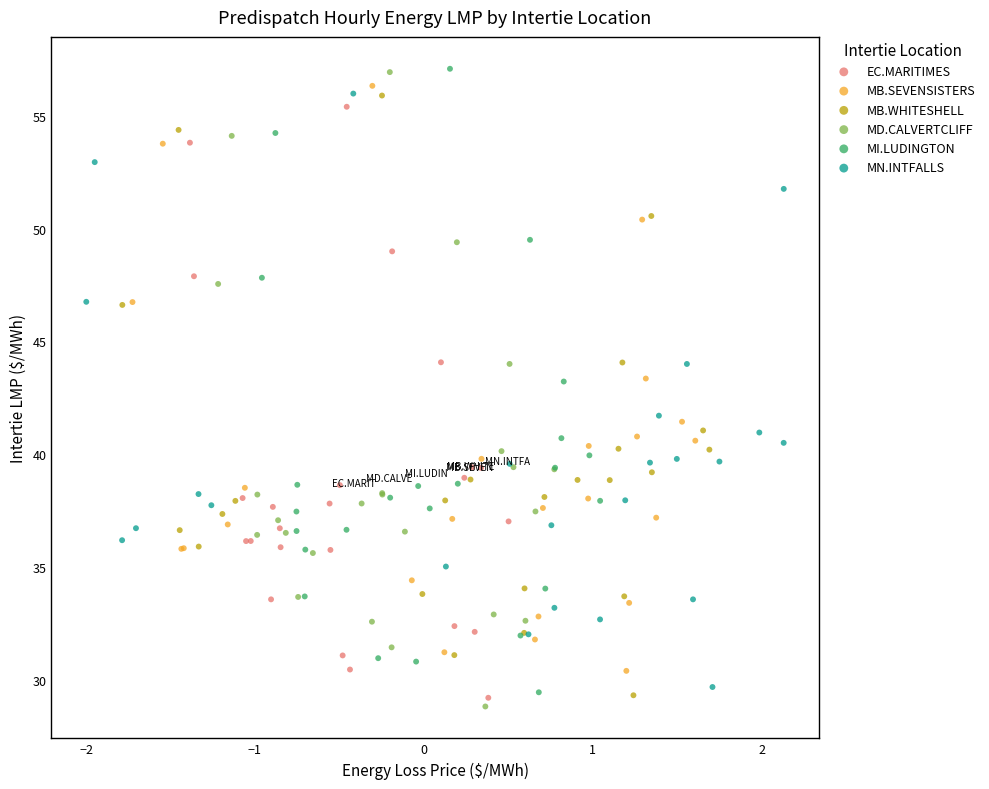

Which series has the widest spread of Y values?

MD.CALVERTCLIFF